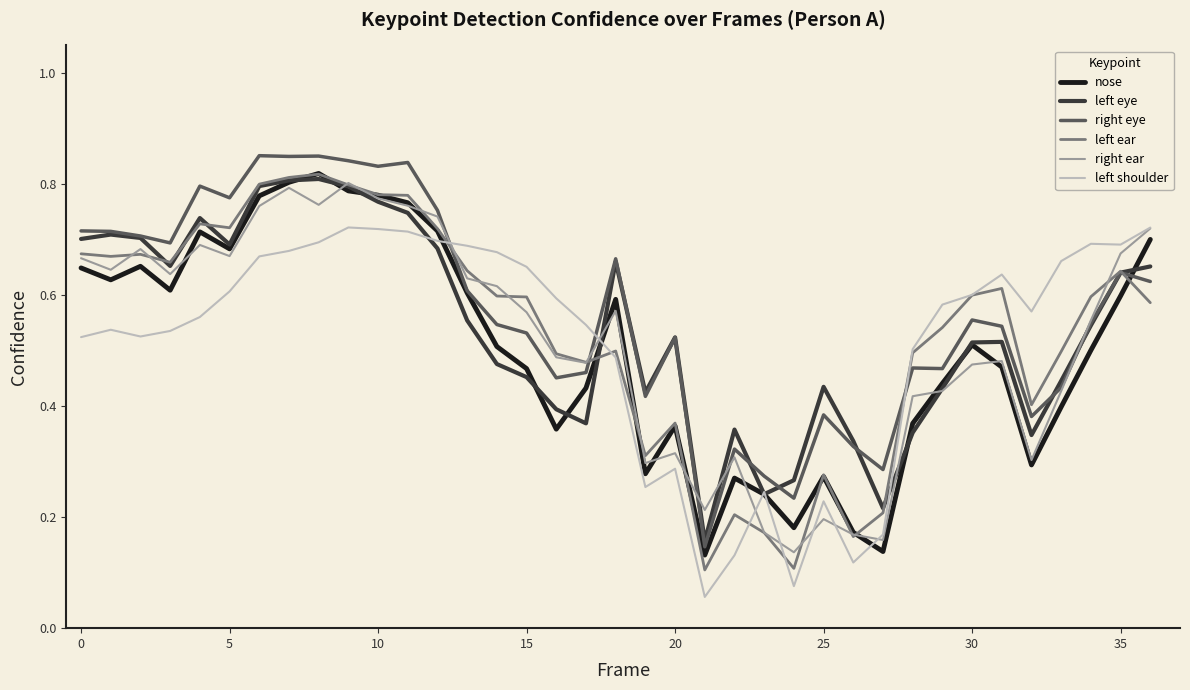

List the series in order of their peak value, highest first.

right eye, nose, left ear, left eye, right ear, left shoulder